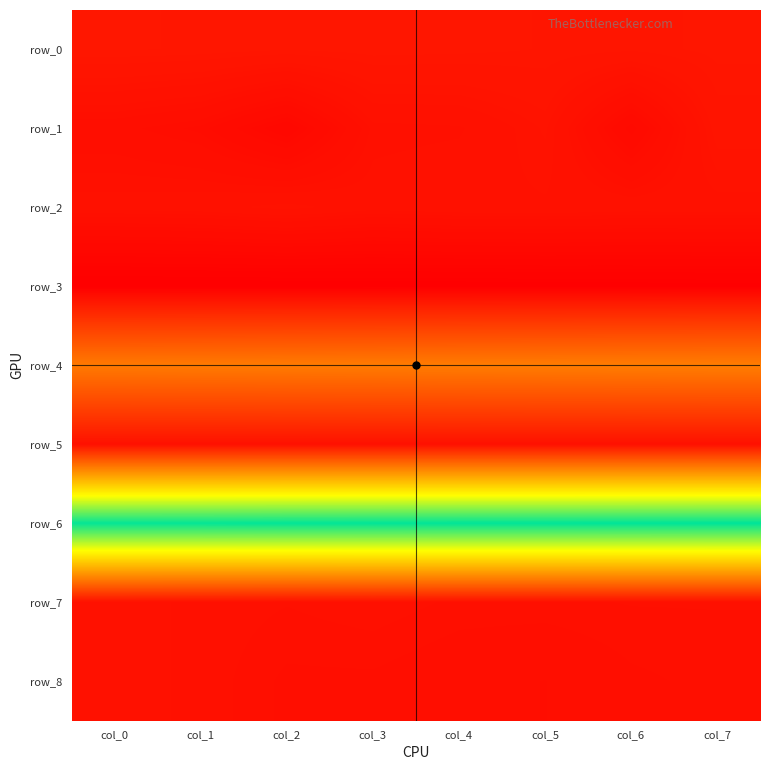

How many row_4 values are between 4 and 5?

8